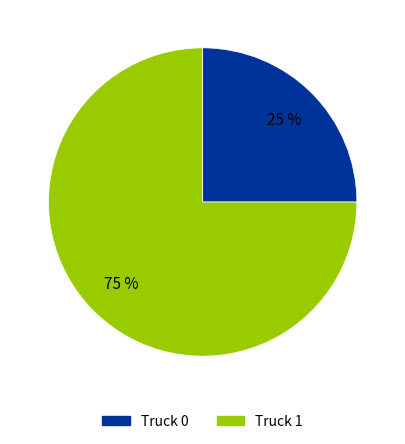

To the nearest percent, what percentage of the pie is Truck 1?

75%